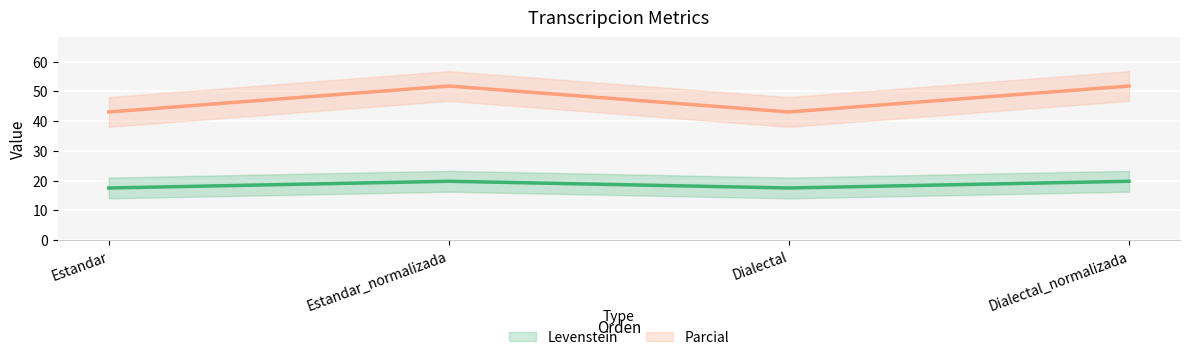

Which series has the widest spread of values?

Parcial